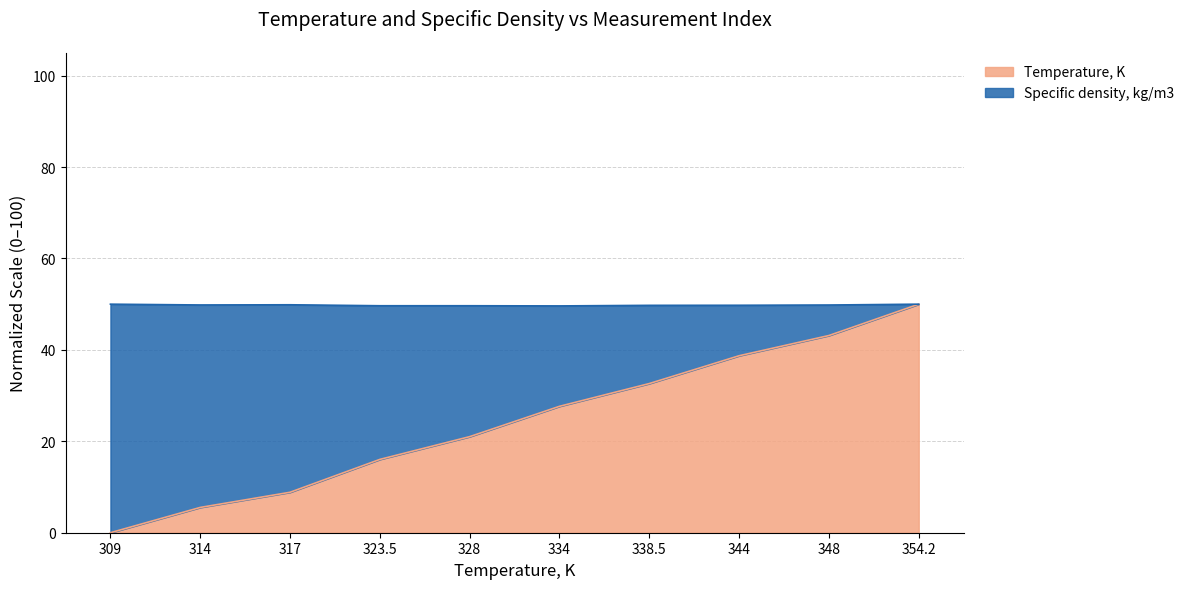

What is the maximum value shown in the chart?

50.0